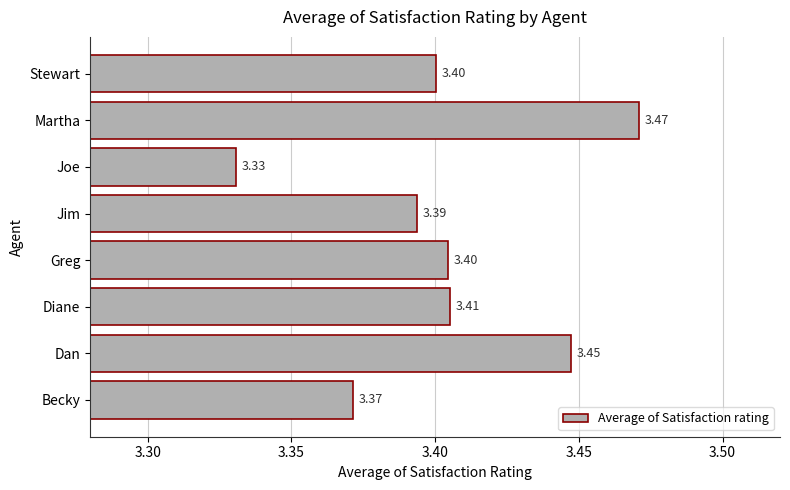

Which label corresponds to the largest value in the chart?

Martha